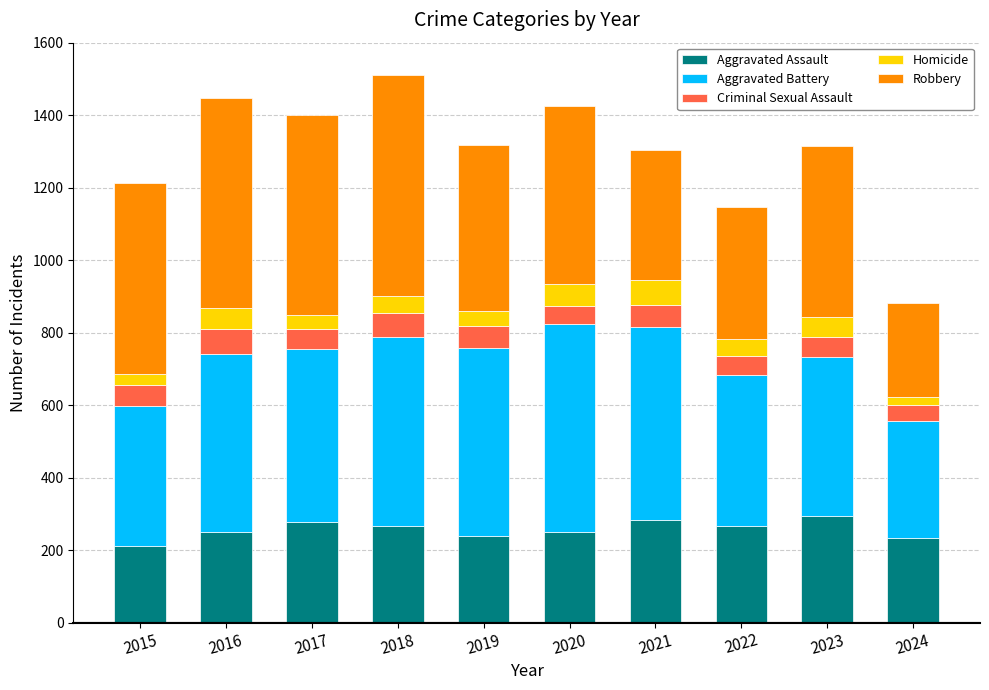

The Aggravated Assault series shows 249 at 2020. True or false?

True